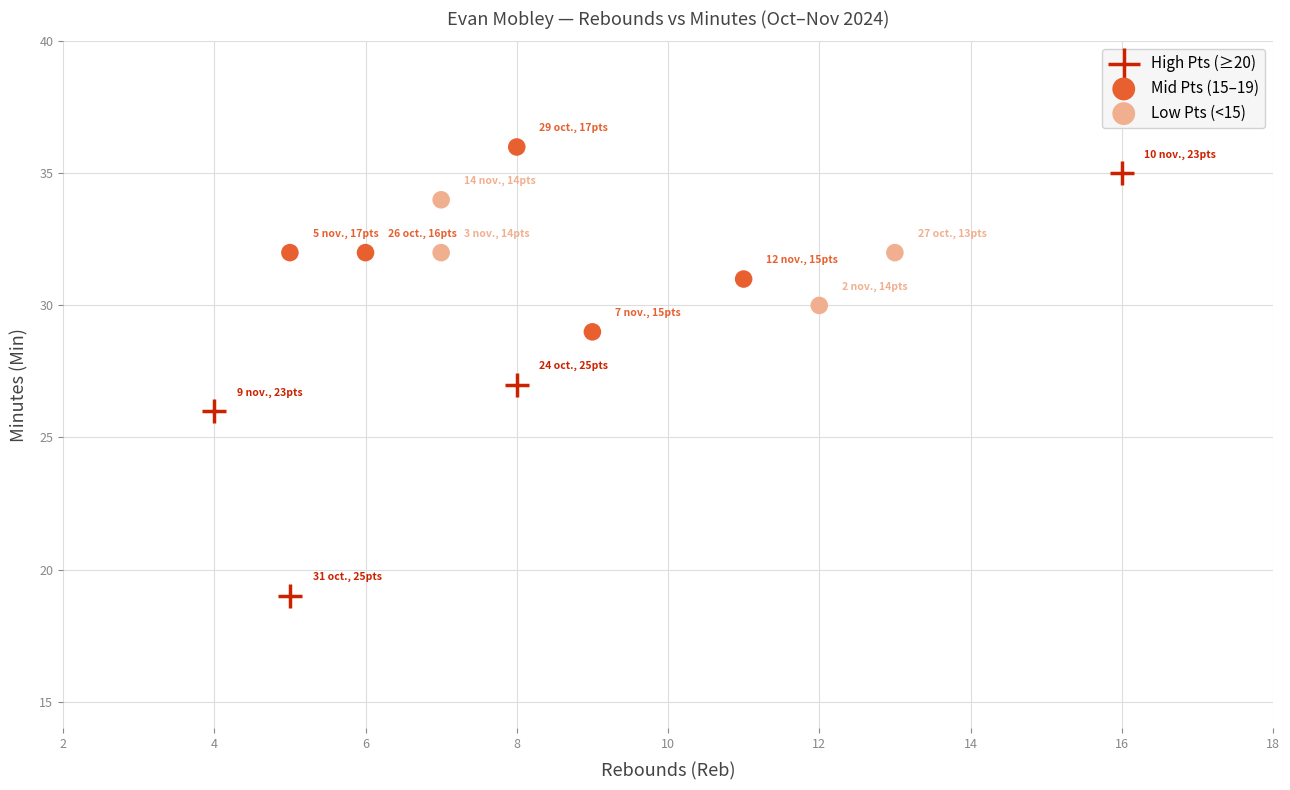

Which series contains the lowest Y value?

High Pts (≥20)